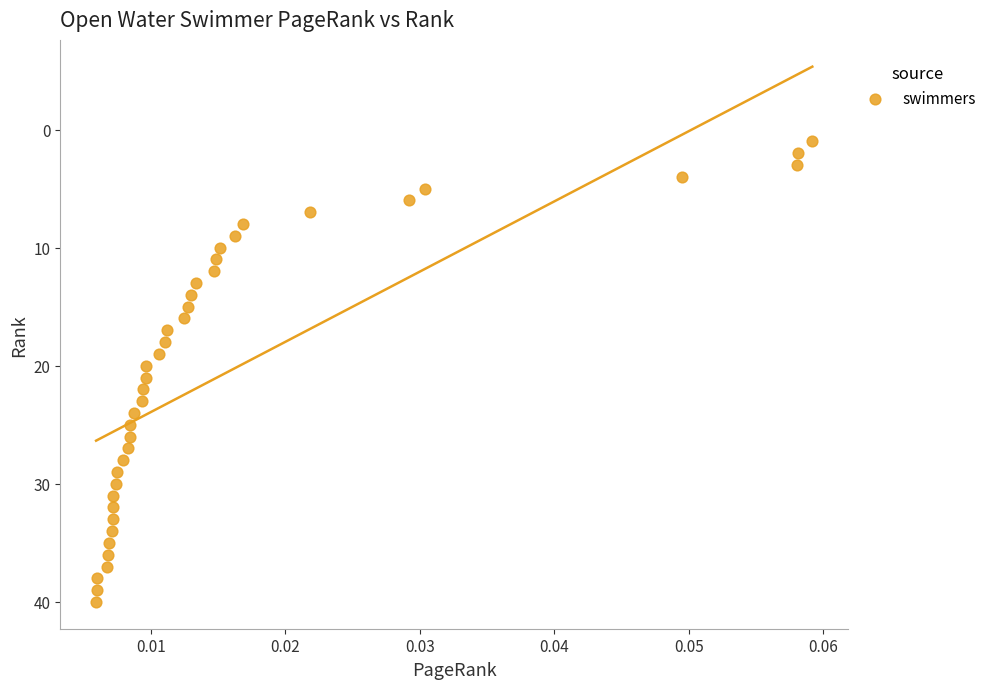

What is the range of Y values (max minus min)?

39